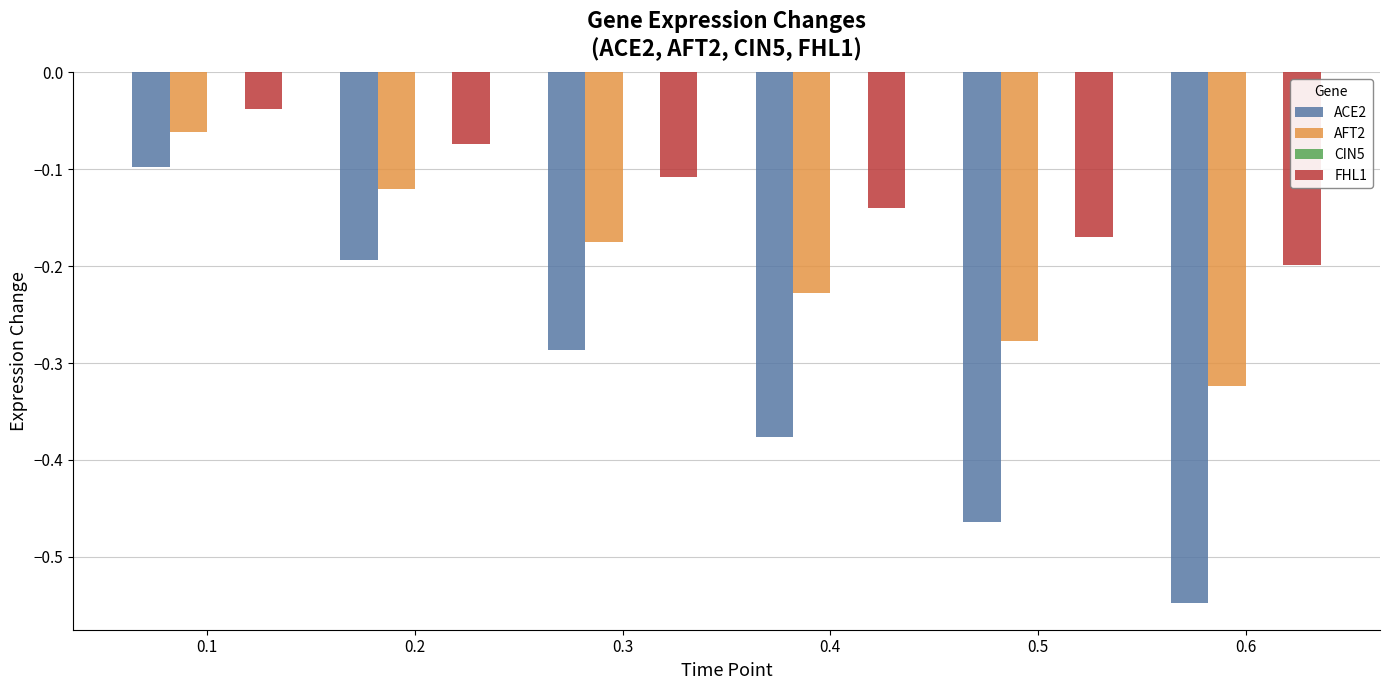

What is the total value across all series at 0.6?

-1.1